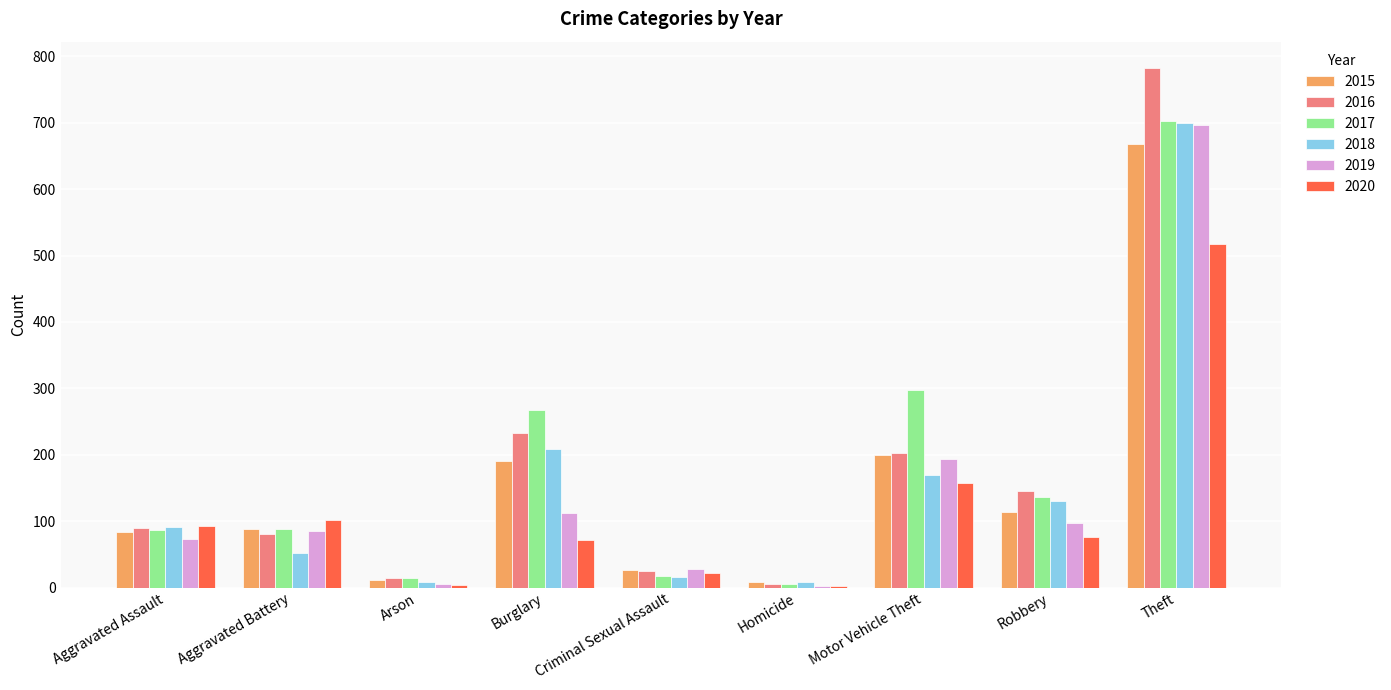

Where is 2016 nearest to the value 394?

Burglary